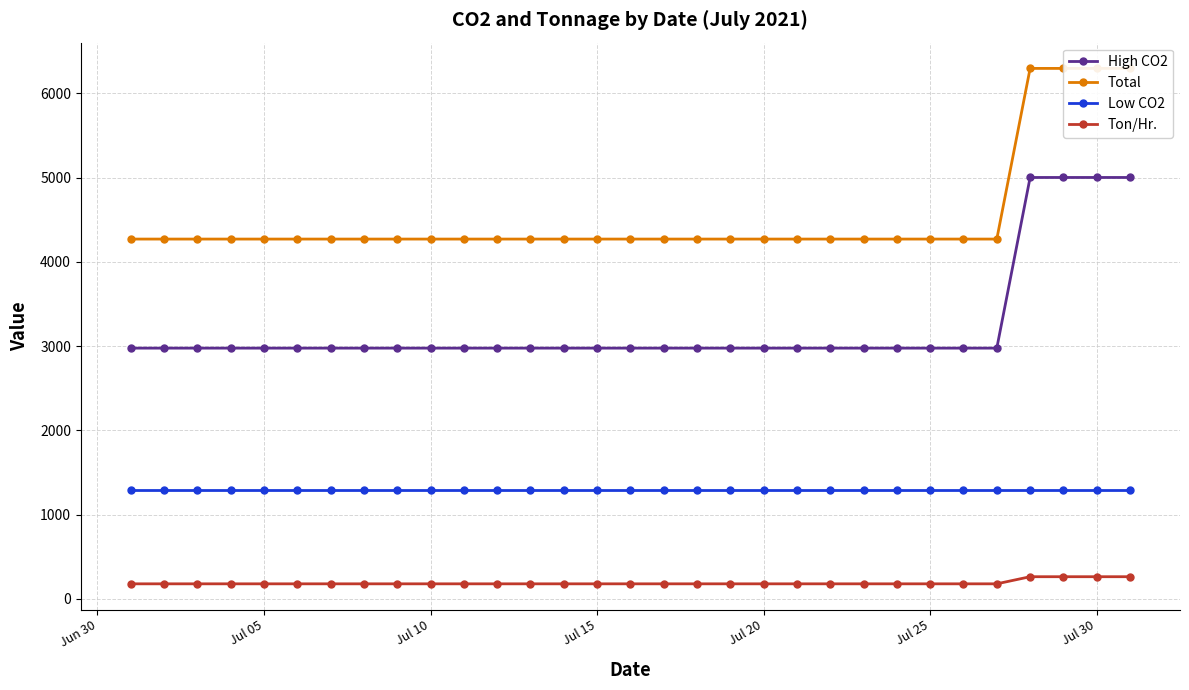

Which series has the largest range (max minus min)?

Total